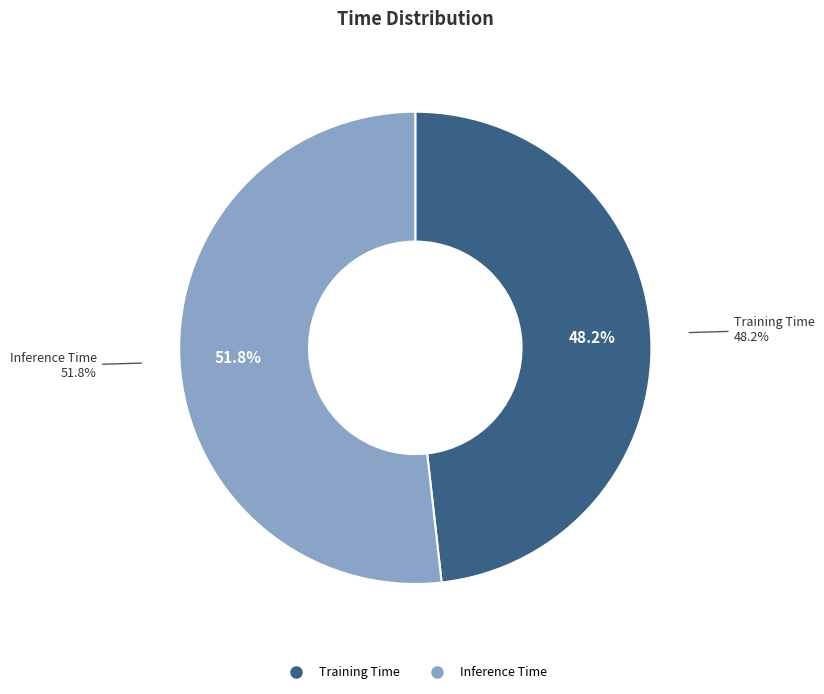

Combined, do Training Time and Inference Time account for over 50%?

Yes